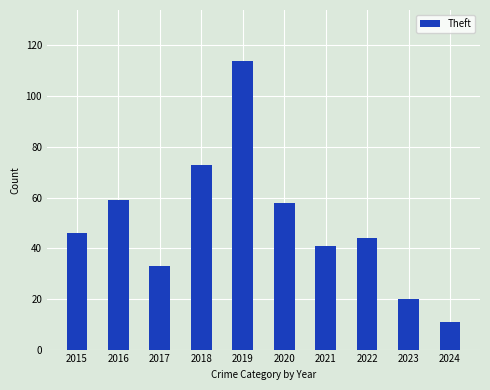

Reading left to right, transcribe all the data shown in this chart.

46	59	33	73	114	58	41	44	20	11